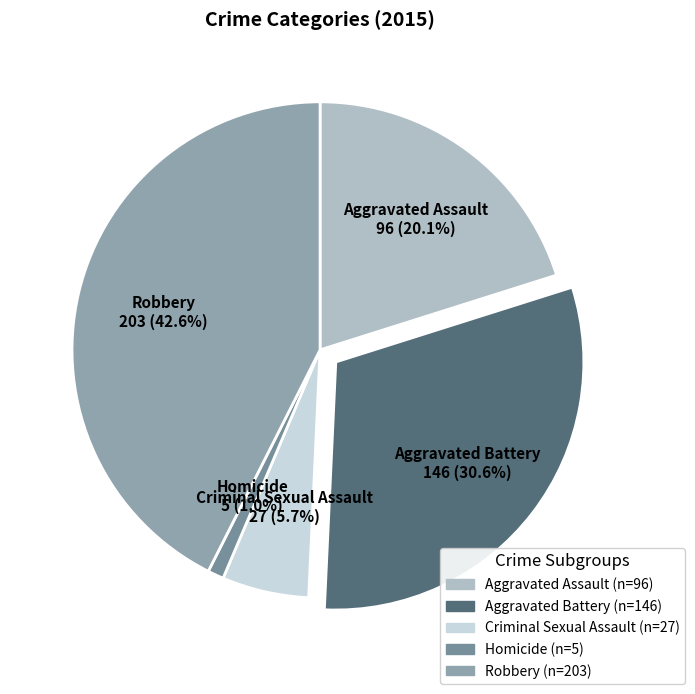

What percentage is the Aggravated Battery slice, to the nearest percent?

31%